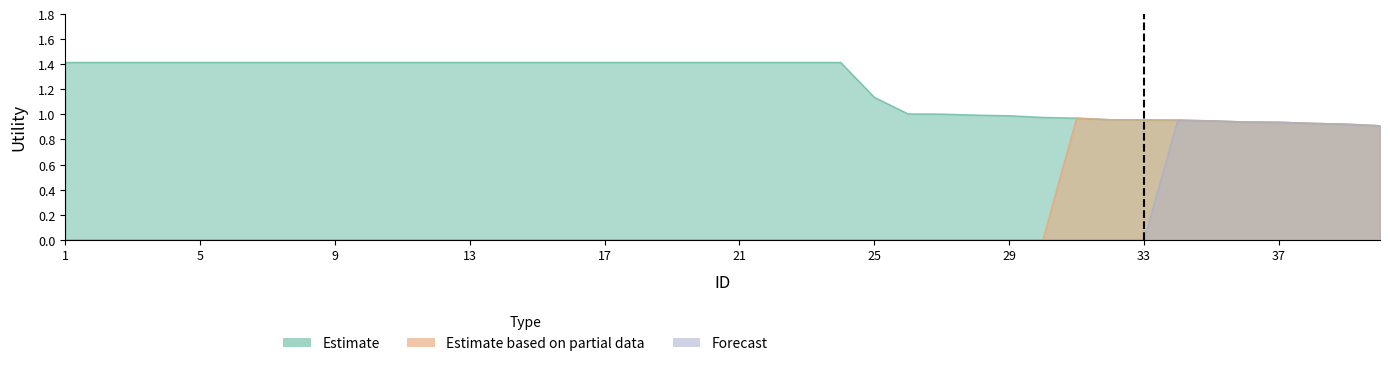

Does the chart display data point markers on the line(s)?

No